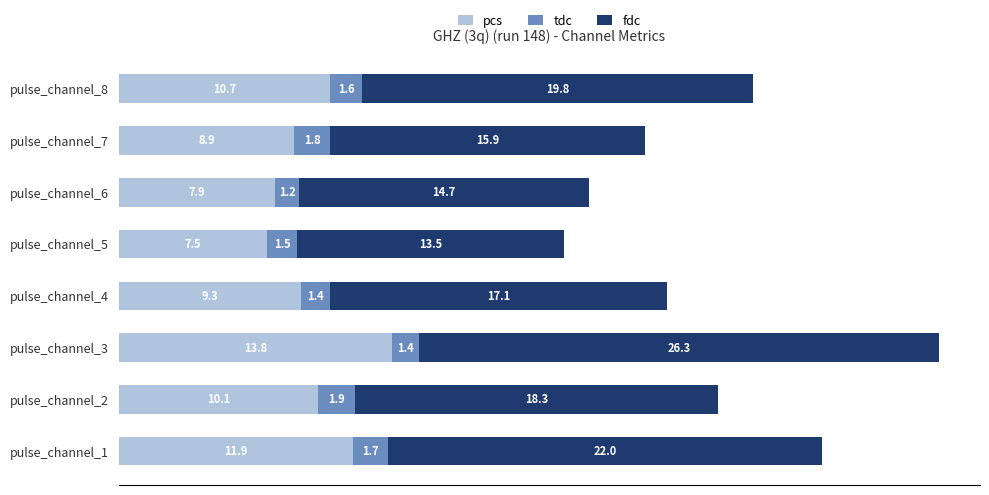

Read the pcs value at pulse_channel_3.

13.8